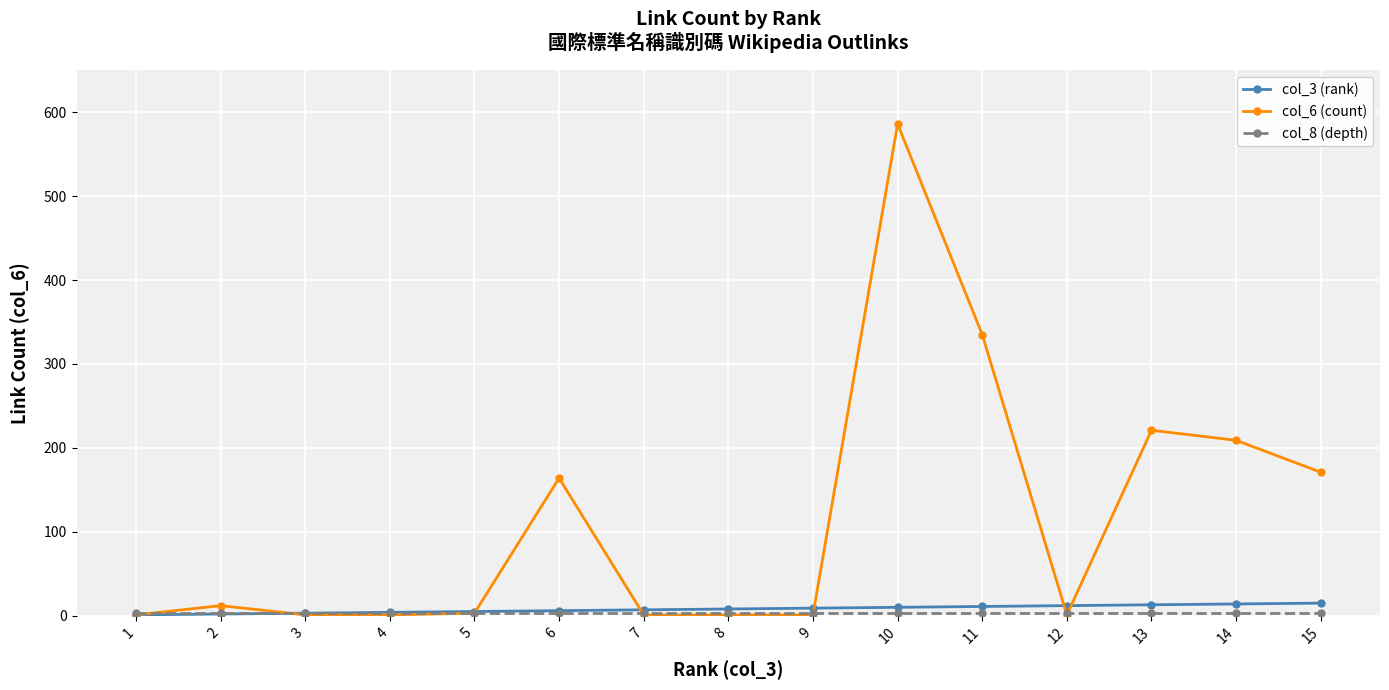

What is the maximum value shown in the chart?

586